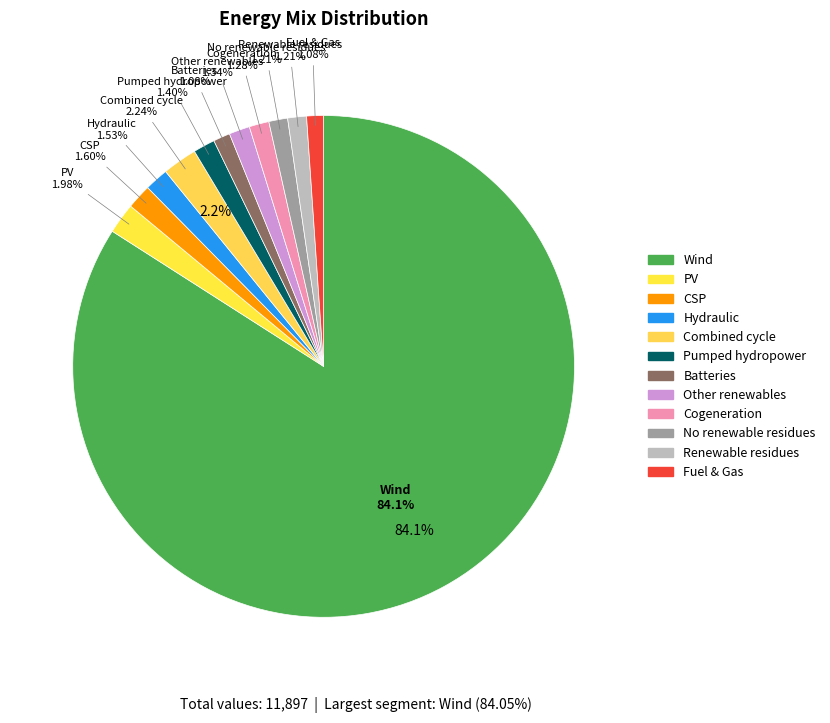

Is it true that 19 is 11% of the pie?

False